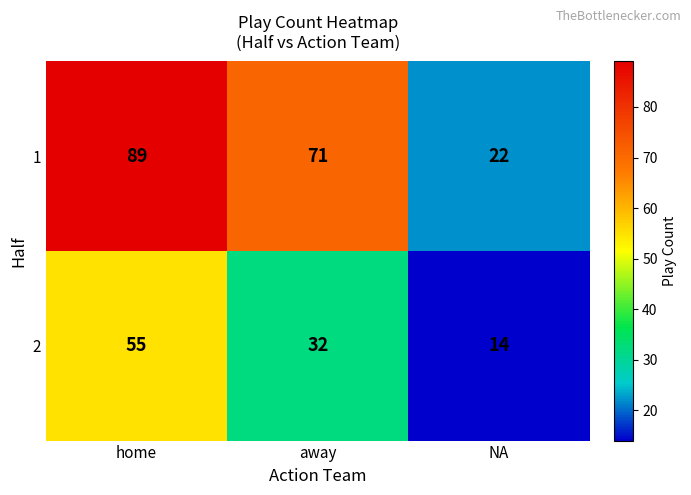

Which label corresponds to the smallest value in the chart?

NA